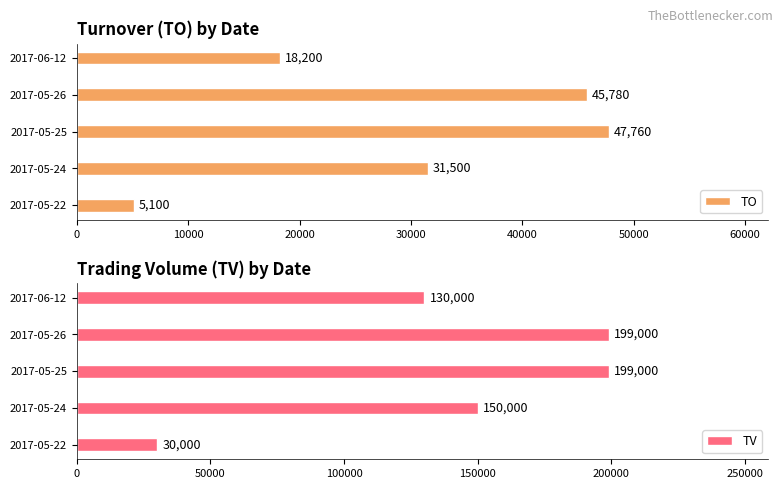

What is the sum of the TV values at 2017-06-12 and 2017-05-22?

160000